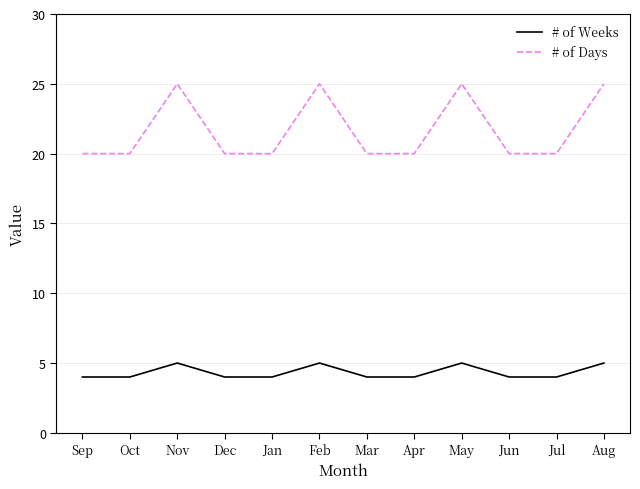

Is this an area chart (filled region under the line)?

No